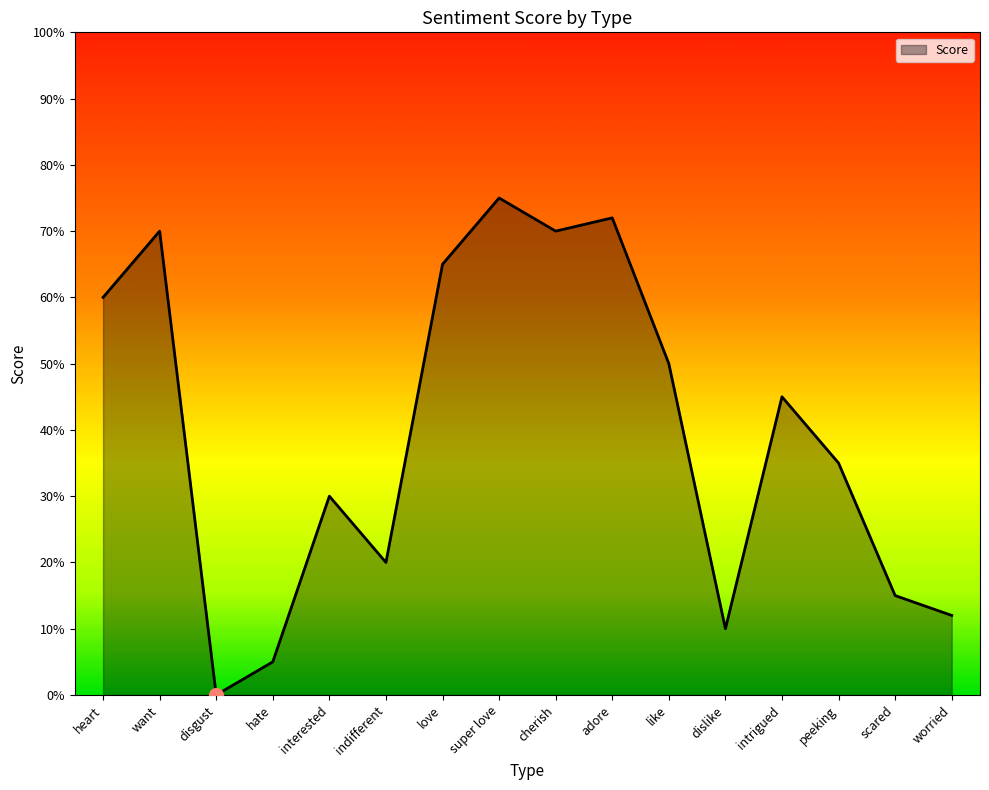

Which label corresponds to the smallest value in the chart?

disgust